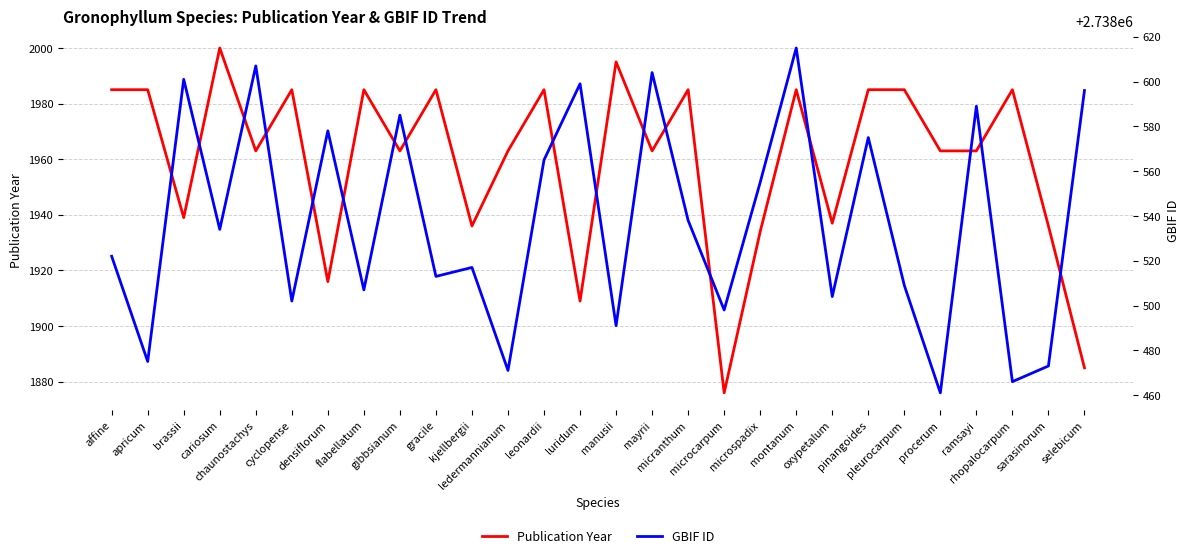

What is the value of the Publication Year point at the 13th from the left?

1985